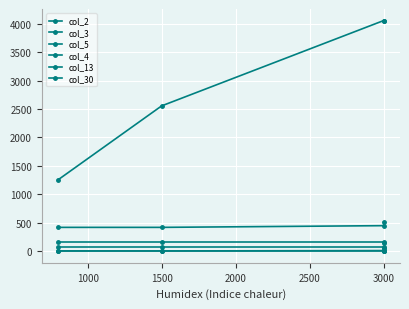

Which has a higher value, 3000 or 3000?

3000